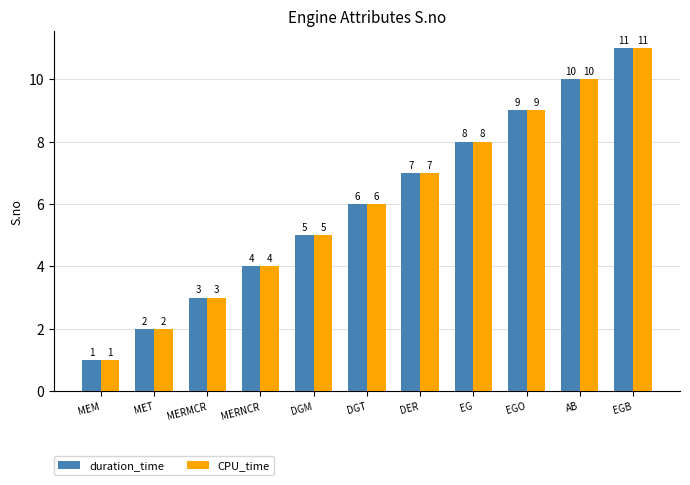

Which category has the highest value across all series?

EGB